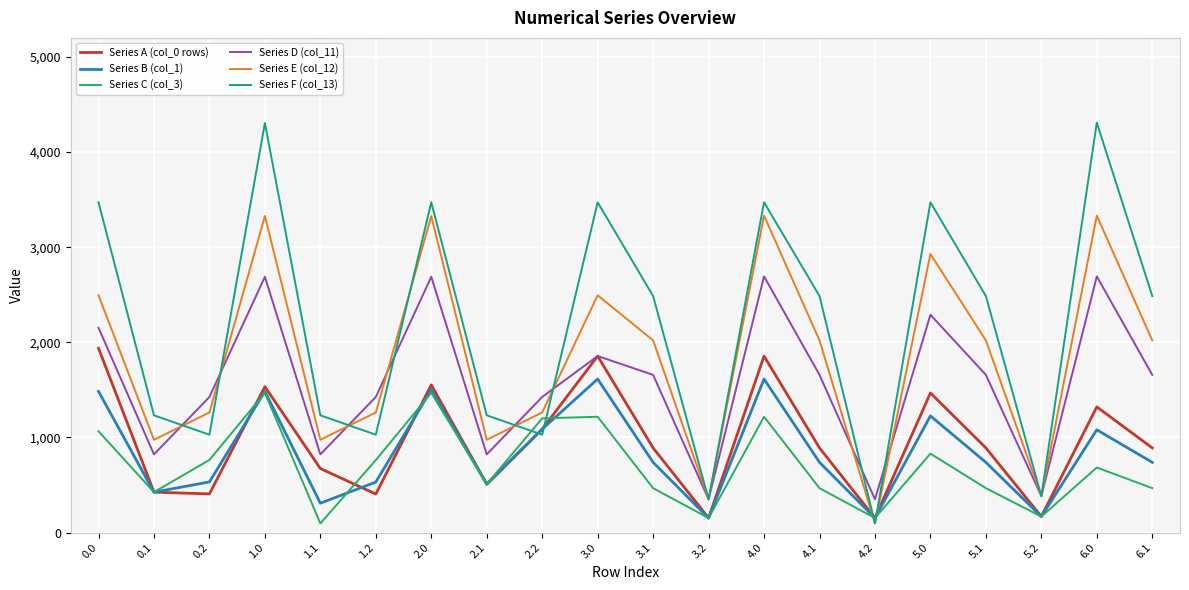

What is the total value across all series at 0.0?

12607.1